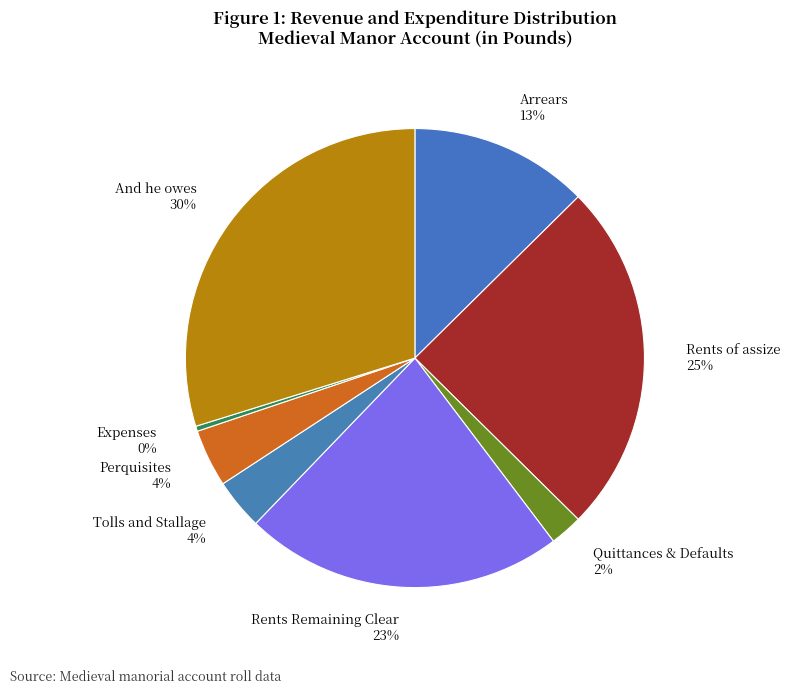

Does Rents of assize represent more than half of the total?

No